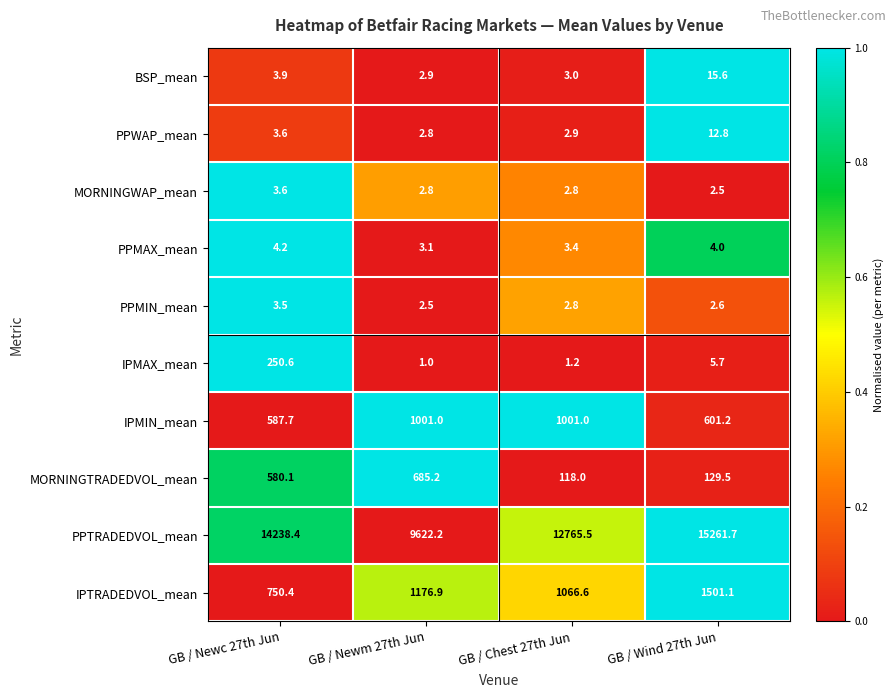

Rank the series by their maximum value, from lowest to highest.

PPMIN_mean, MORNINGWAP_mean, PPMAX_mean, PPWAP_mean, BSP_mean, IPMAX_mean, MORNINGTRADEDVOL_mean, IPMIN_mean, IPTRADEDVOL_mean, PPTRADEDVOL_mean